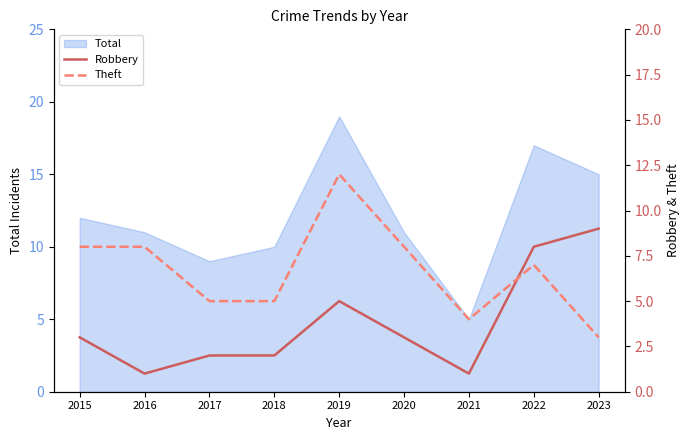

What is the value of the Theft point at the 3rd from the left?

5